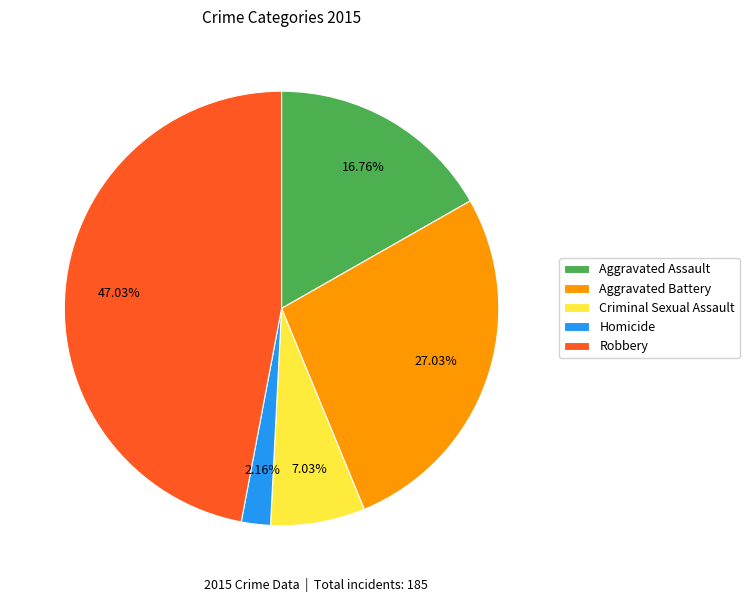

Is it true that Criminal Sexual Assault is 7% of the pie?

True